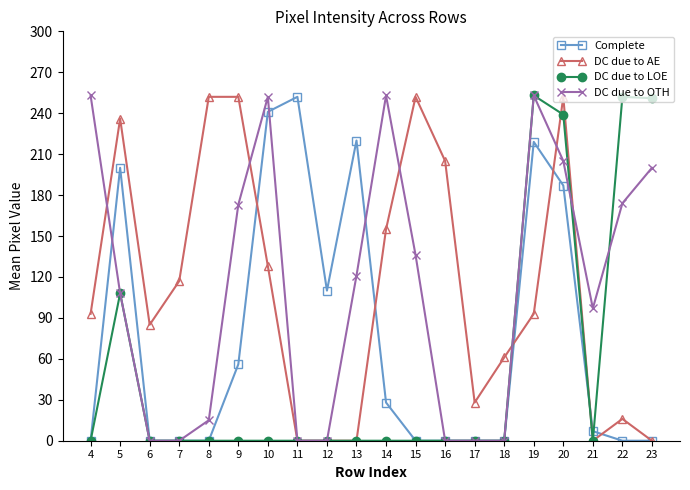

What is the sum of the DC due to LOE values at 7 and 23?

251